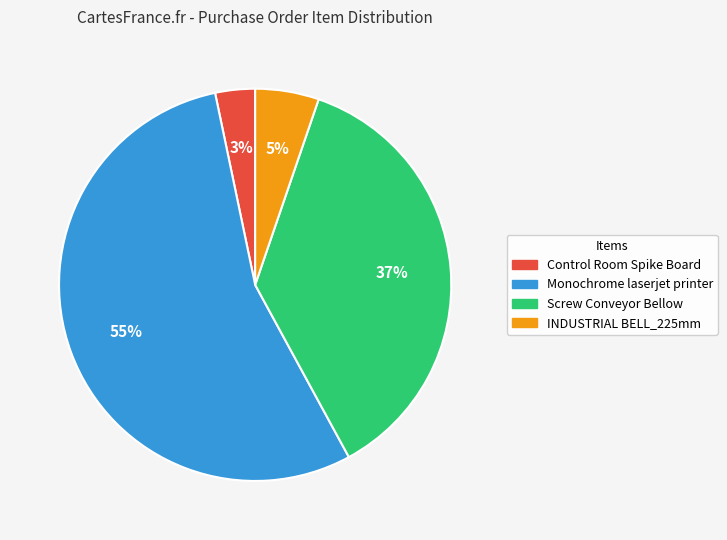

Between INDUSTRIAL BELL_225mm and Monochrome laserjet printer, which is larger?

Monochrome laserjet printer